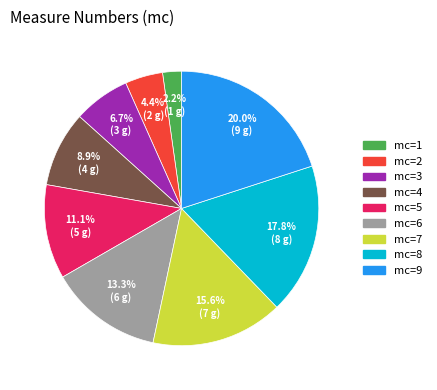

Count the number of slices in the pie.

9